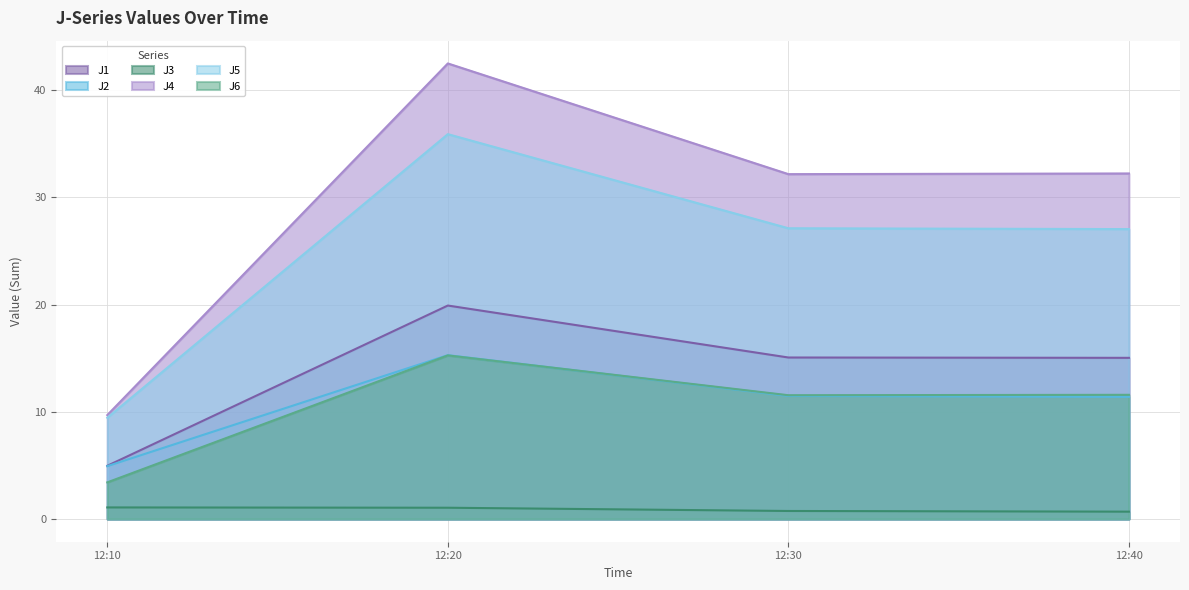

Which category has the highest value in the J3 series?

12:10